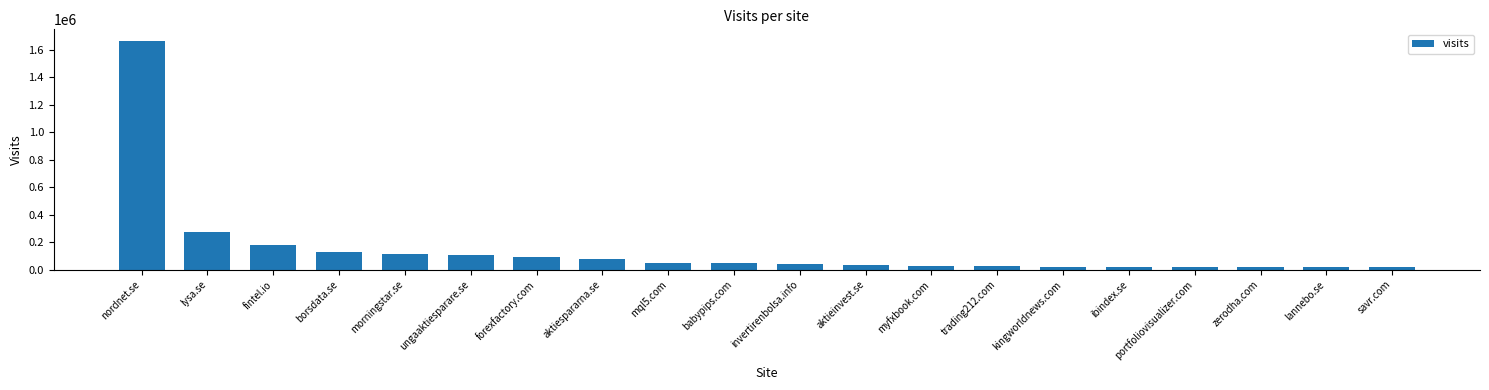

What is the difference between the values at myfxbook.com and forexfactory.com?

61493